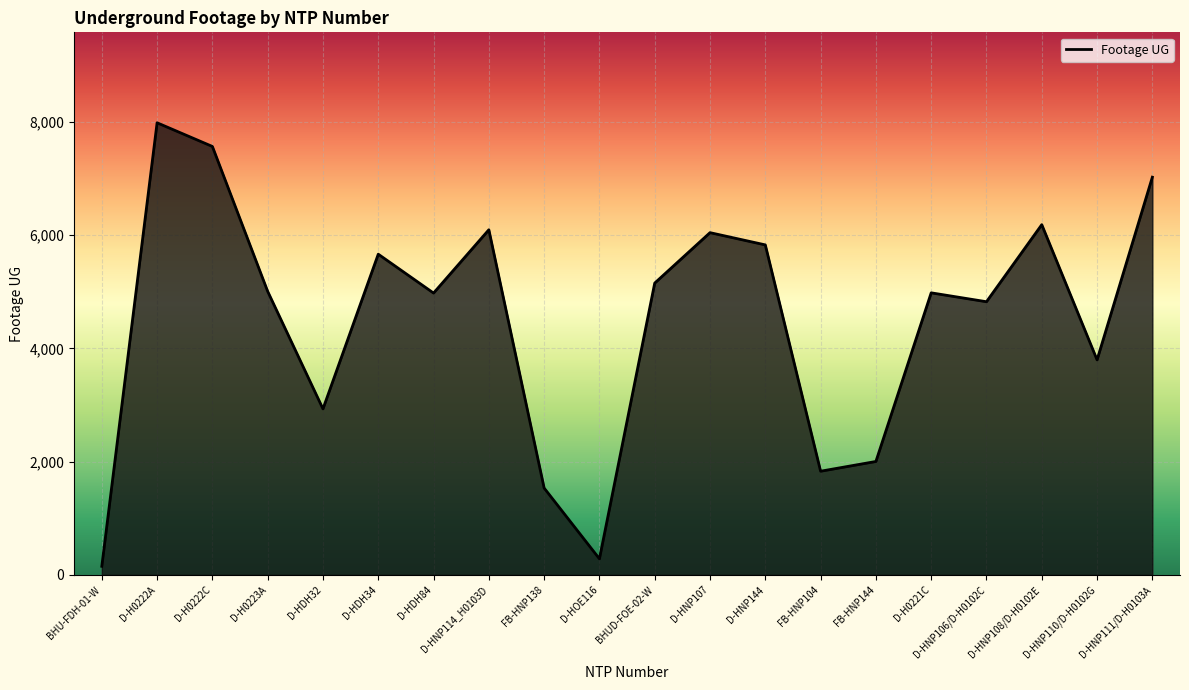

Where does the data first go above 5005?

D-H0222A